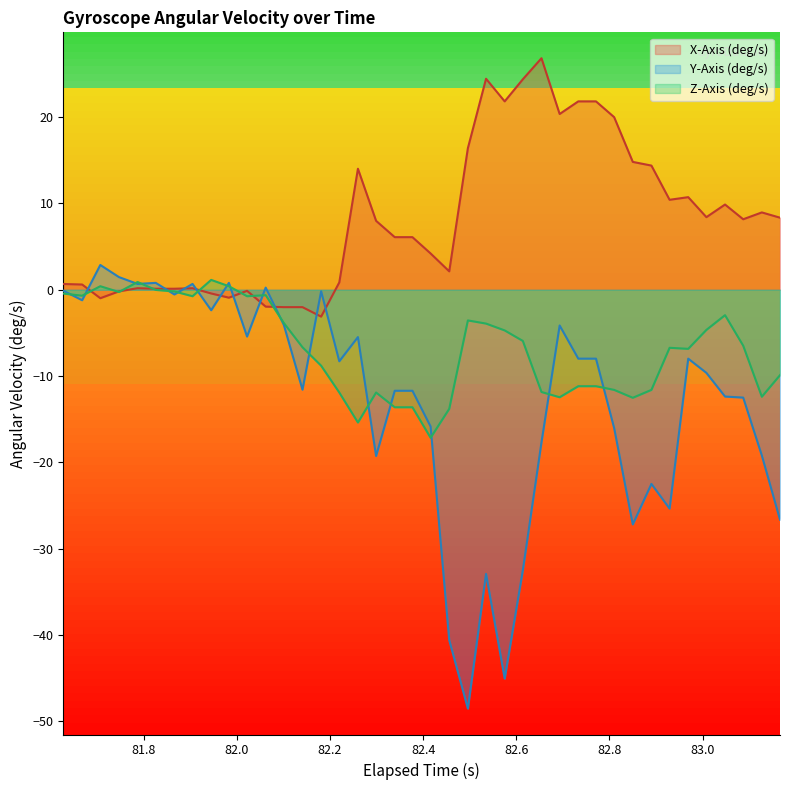

How many positive values does the Z-Axis (deg/s) series have?

4